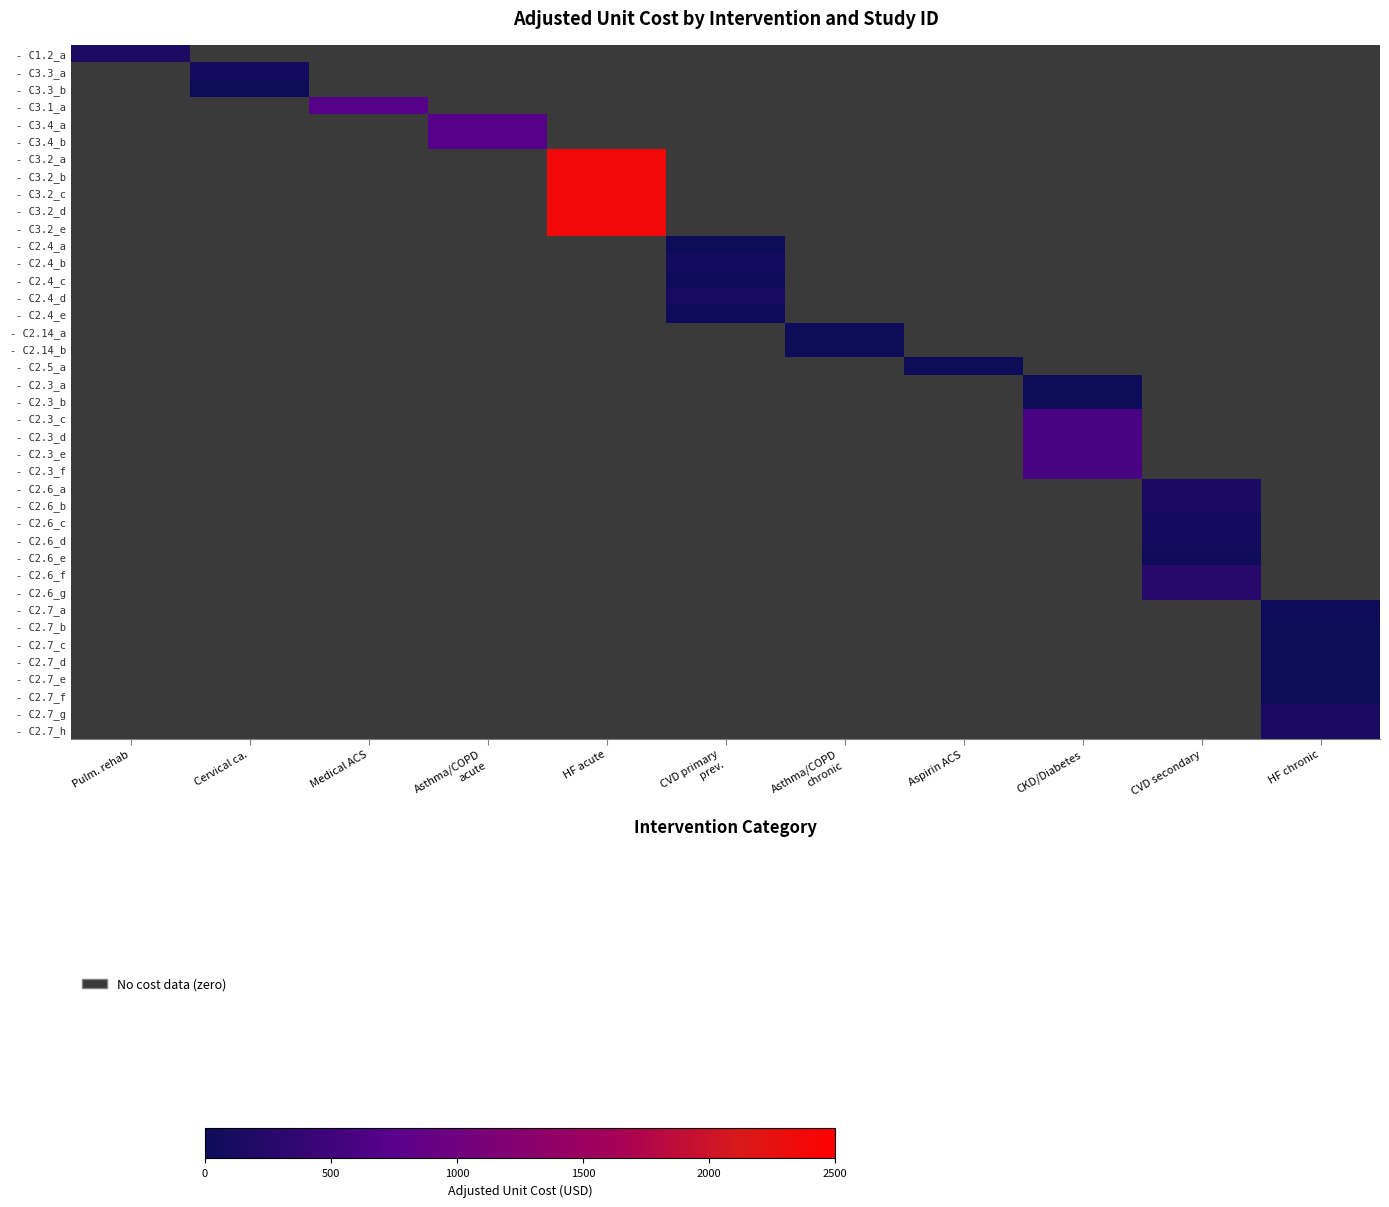

Is it true that - C2.6_a equals -80.8 at HF chronic?

False